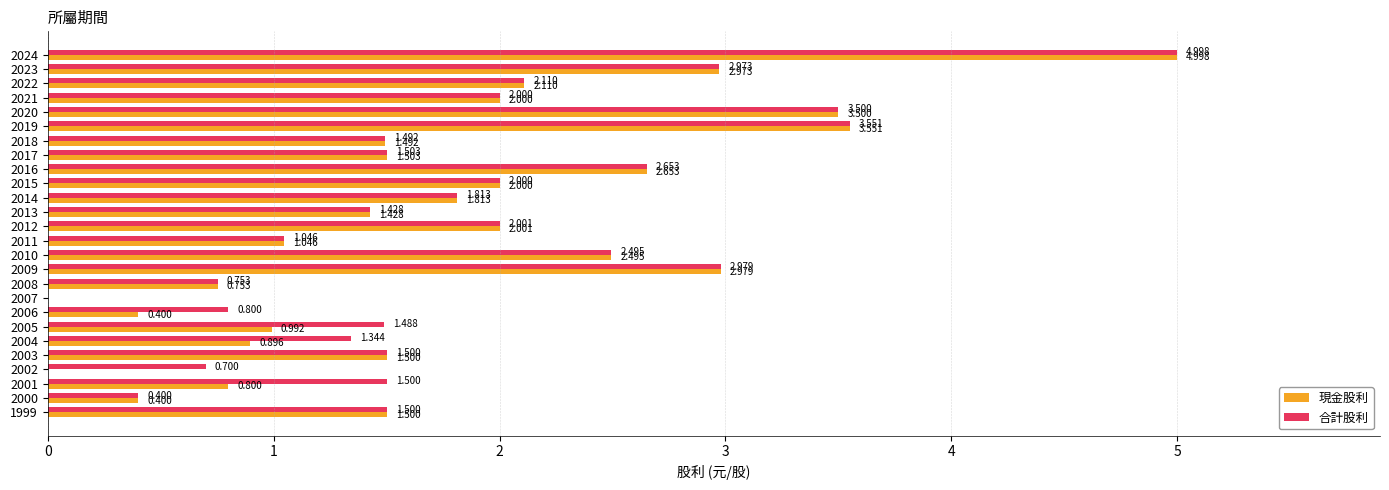

Is the value of 現金股利 at 2003 greater than the value of 合計股利 at 2006?

Yes